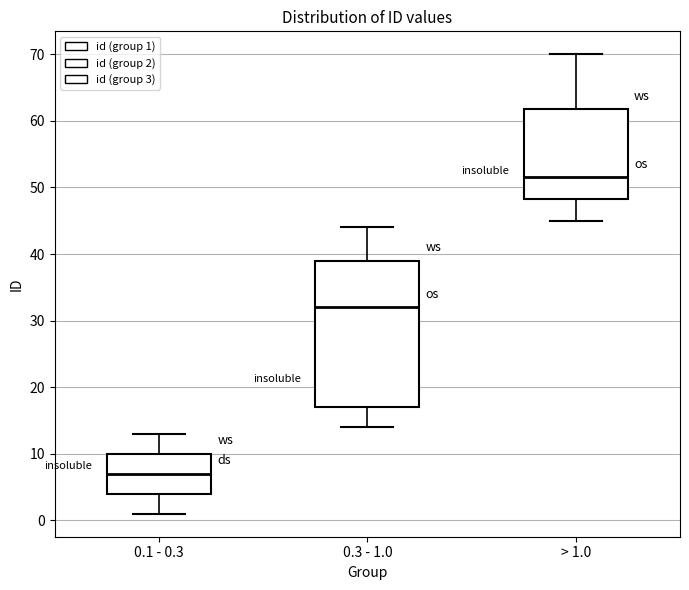

Reading left to right, transcribe this box plot: for each box, give where its median line is, the range the box spans, and where its two whiskers end, as read against the y-axis. The values are not printed on the chart, so give them approximately, as read against the axis.

0.1 - 0.3: median 7, box 4 to 10, whiskers 1 to 13
0.3 - 1.0: median 32, box 17 to 39, whiskers 14 to 44
> 1.0: median 52, box 48 to 62, whiskers 45 to 70